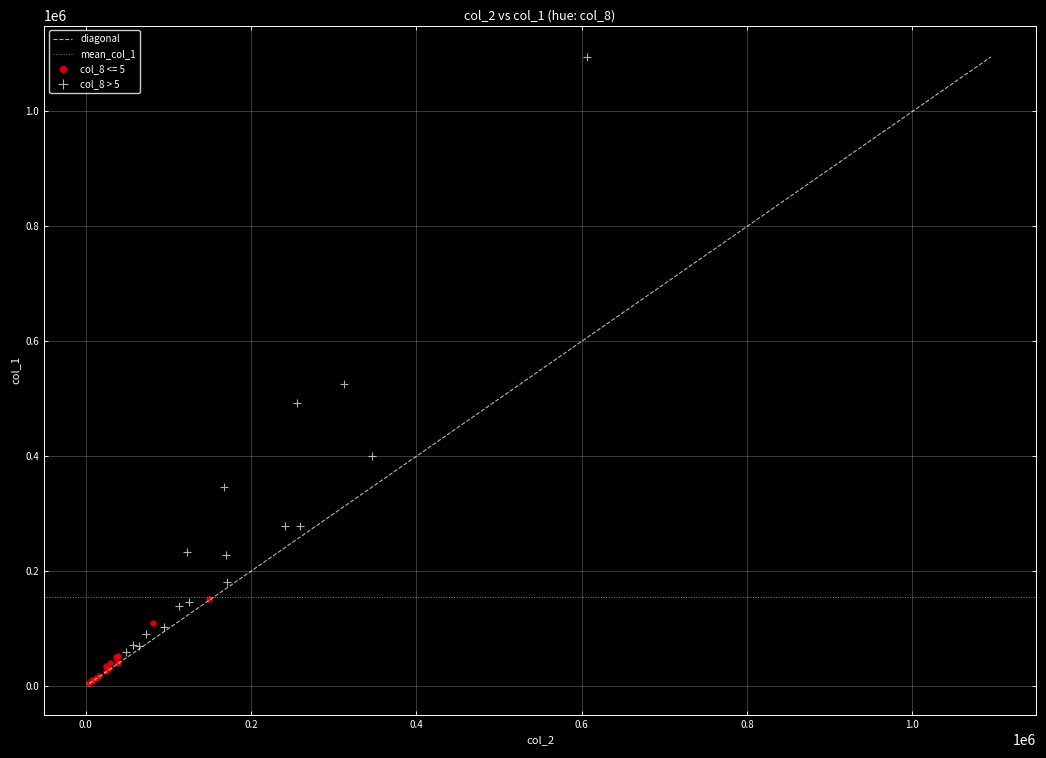

Which series reaches the minimum Y coordinate?

col_8 <= 5